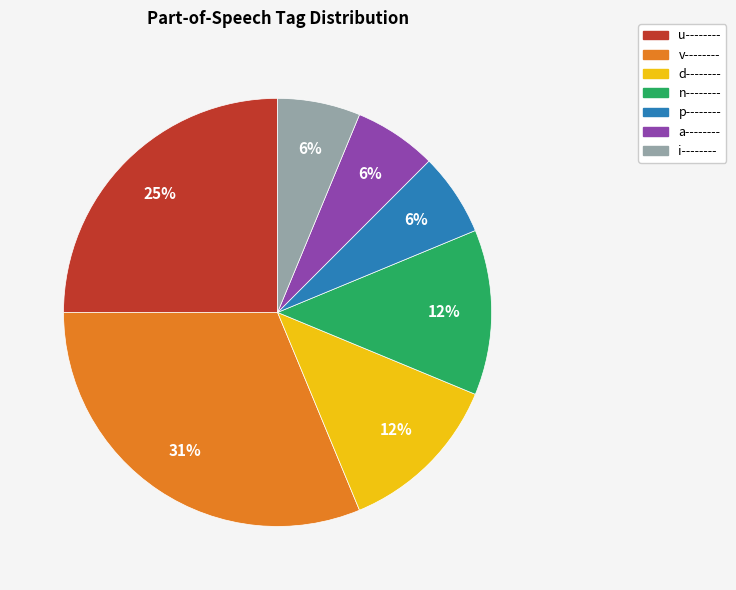

The n-------- slice represents 12% of the pie. True or false?

True